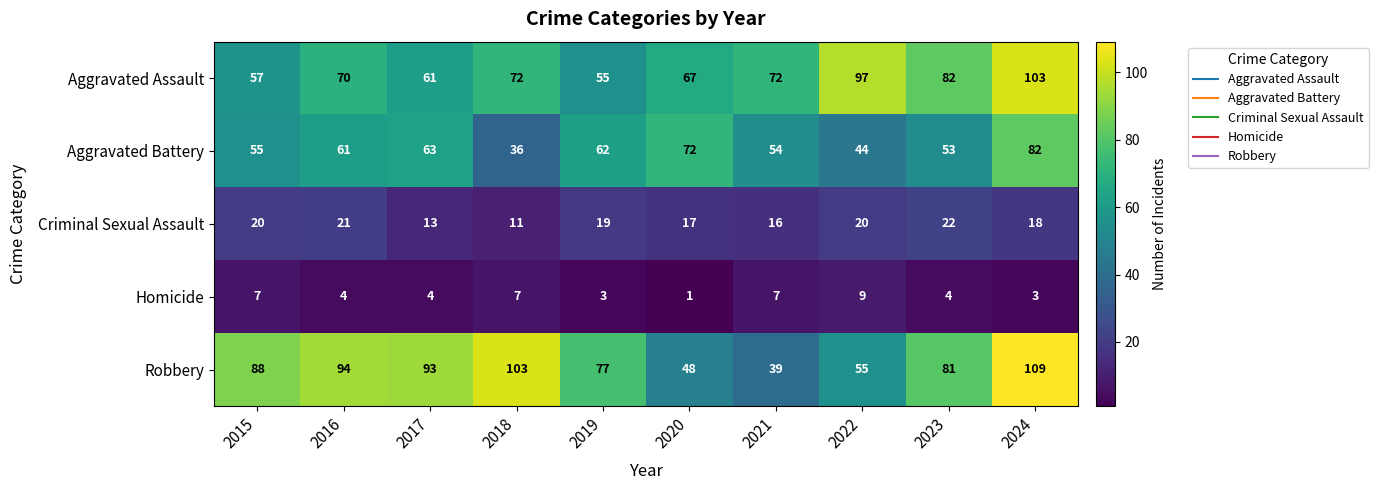

What is the greatest value displayed?

109